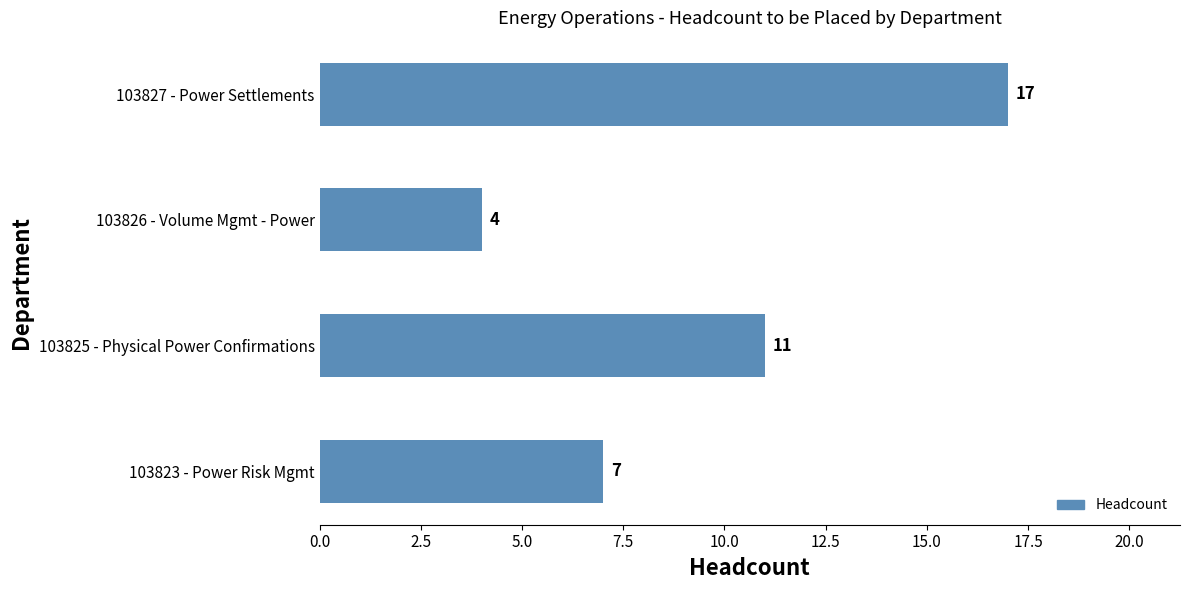

Count the number of data series in this chart.

1